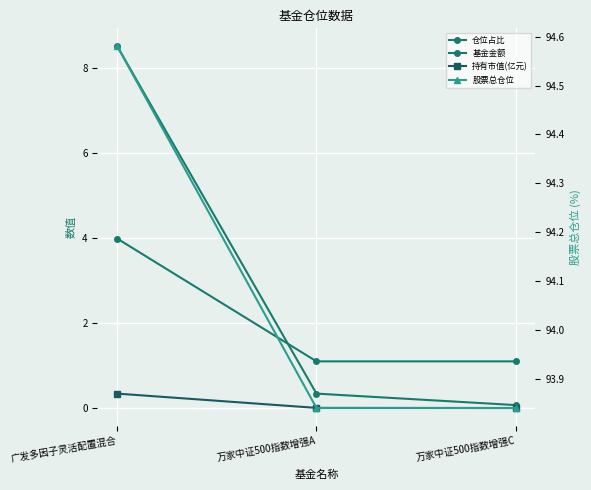

Between 万家中证500指数增强A and 万家中证500指数增强C, which series saw the biggest shift?

基金金额